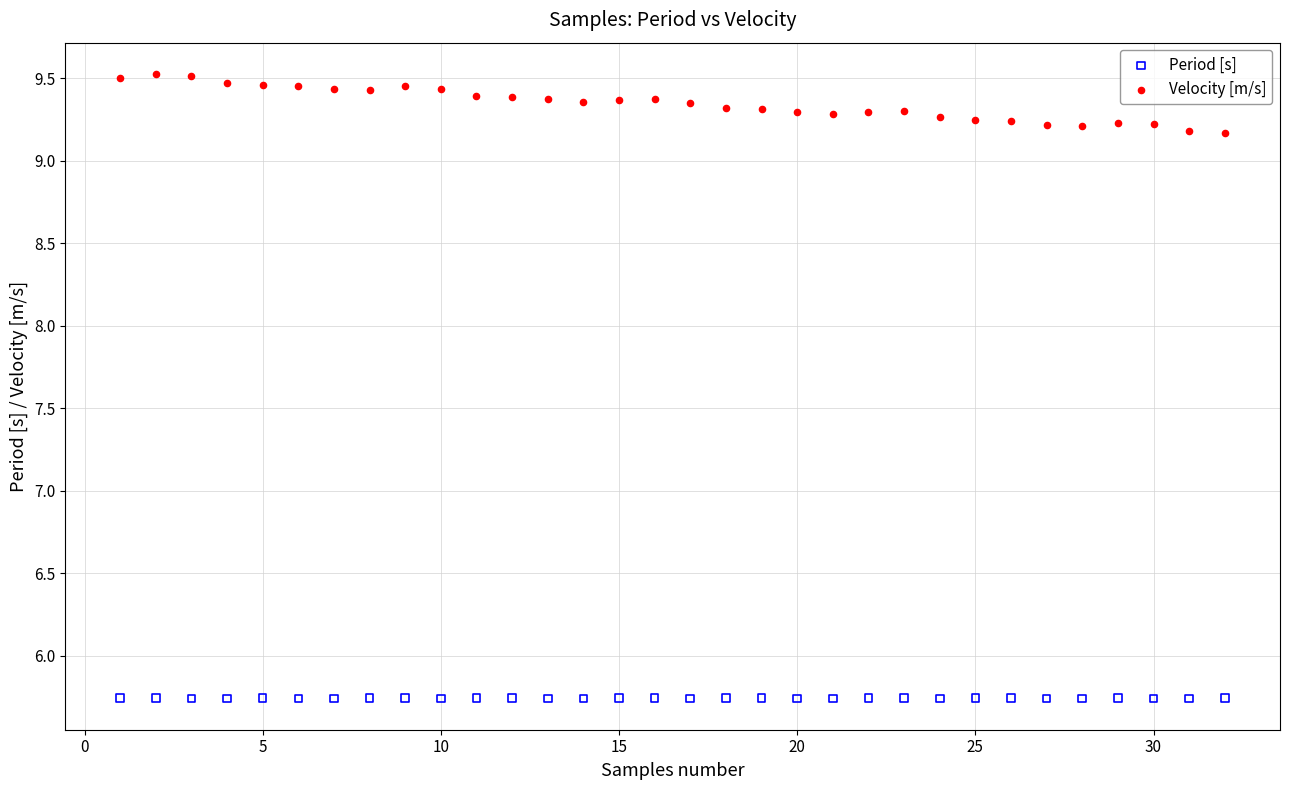

What are all the series names shown in the legend?

Period [s], Velocity [m/s]